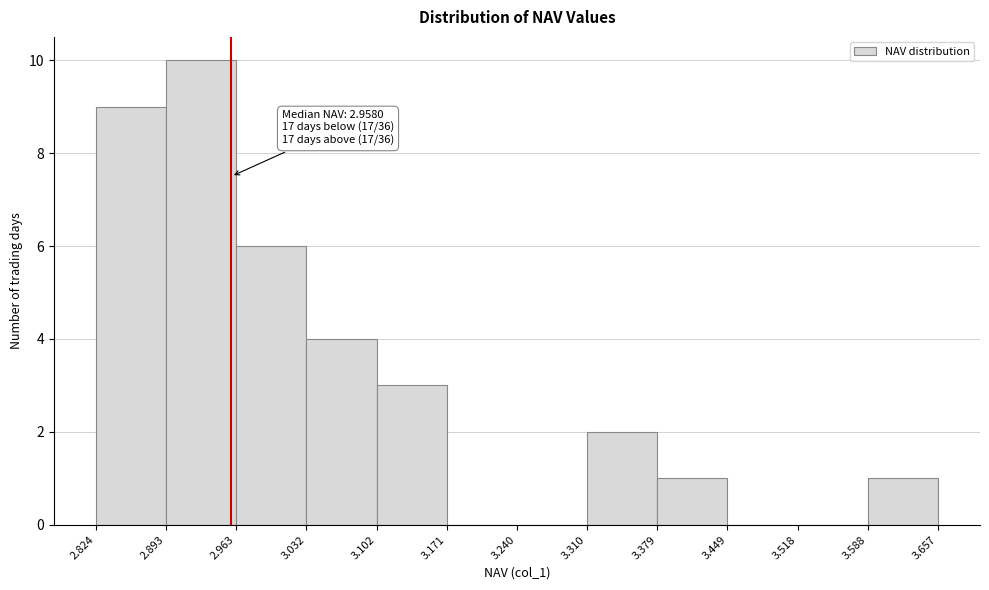

Which range on the x-axis has the tallest bar?

2.893 to 2.963